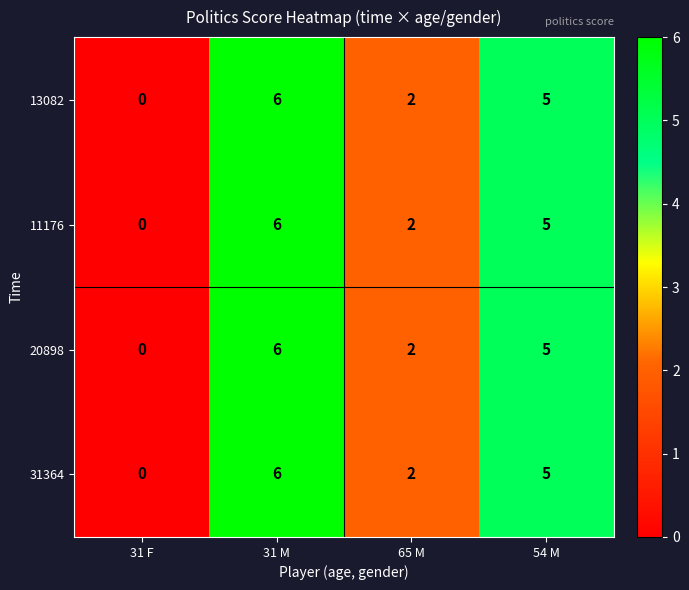

What is the total value across all series at 54 M?

20